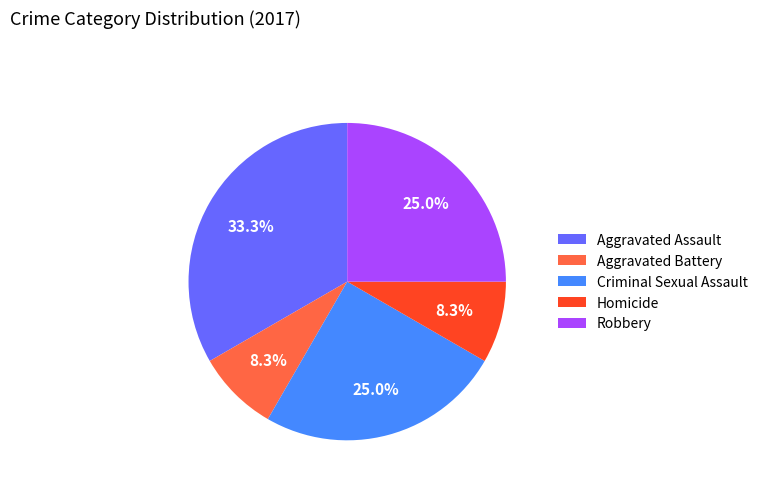

Is the sum of Robbery and Homicide greater than half?

No